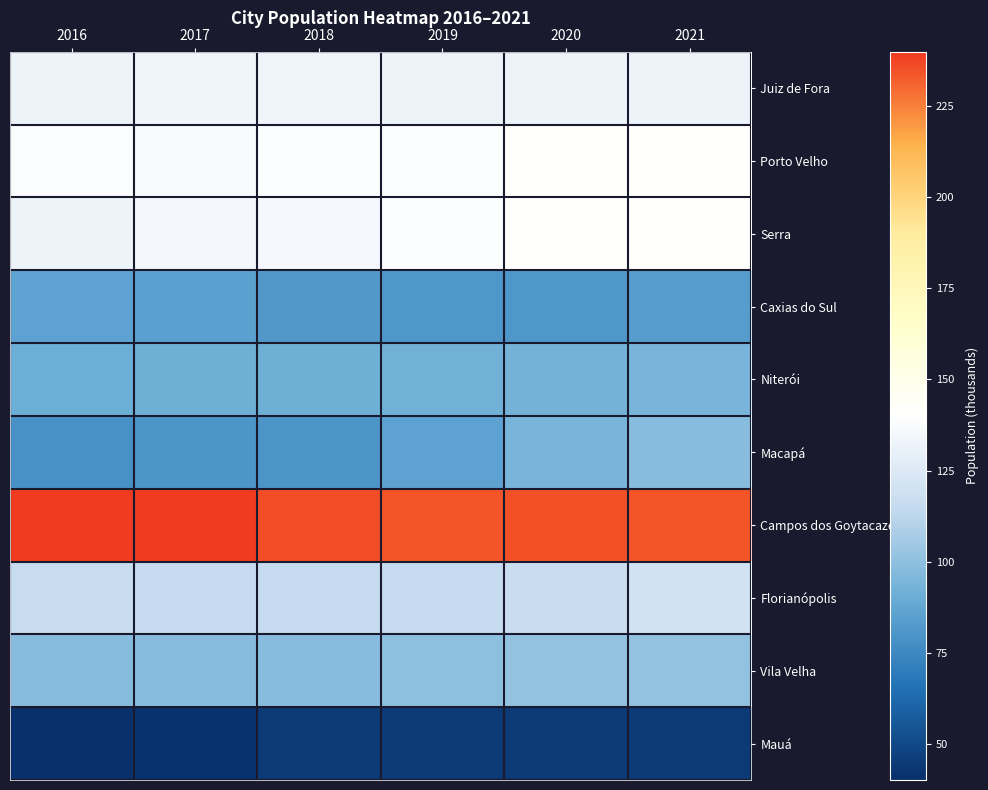

Which series has the largest range (max minus min)?

Macapá